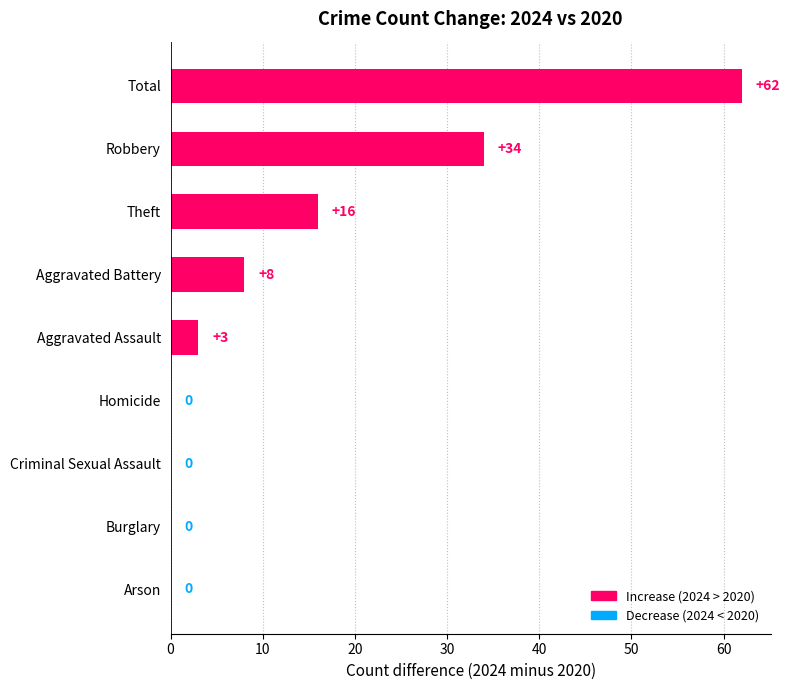

Reading top to bottom, what are all the values shown in this chart?

Total=62	Robbery=34	Theft=16	Aggravated Battery=8	Aggravated Assault=3	Homicide=0	Criminal Sexual Assault=0	Burglary=0	Arson=0